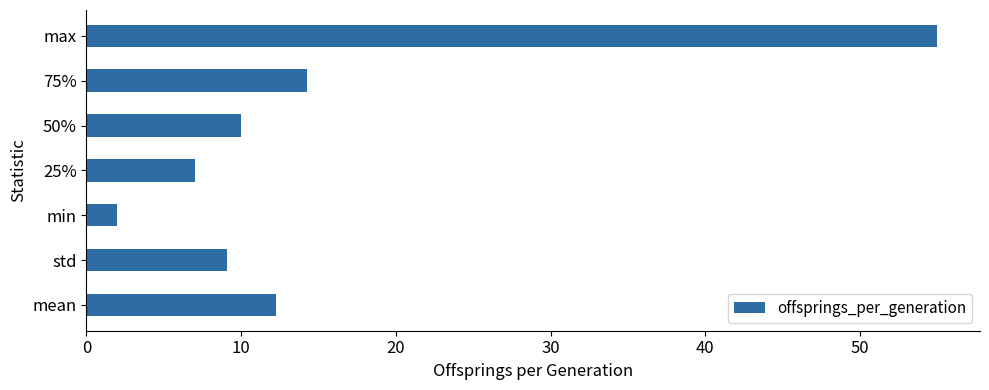

Which label corresponds to the largest value in the chart?

max